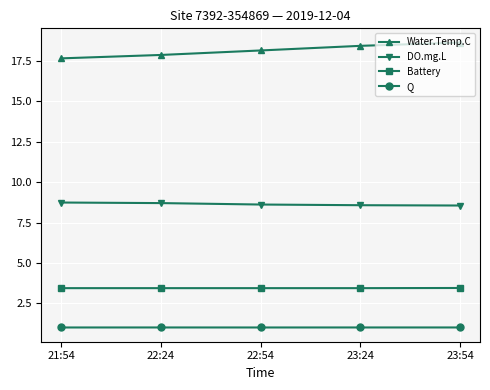

What is the label of the 4th point from the right?

22:24